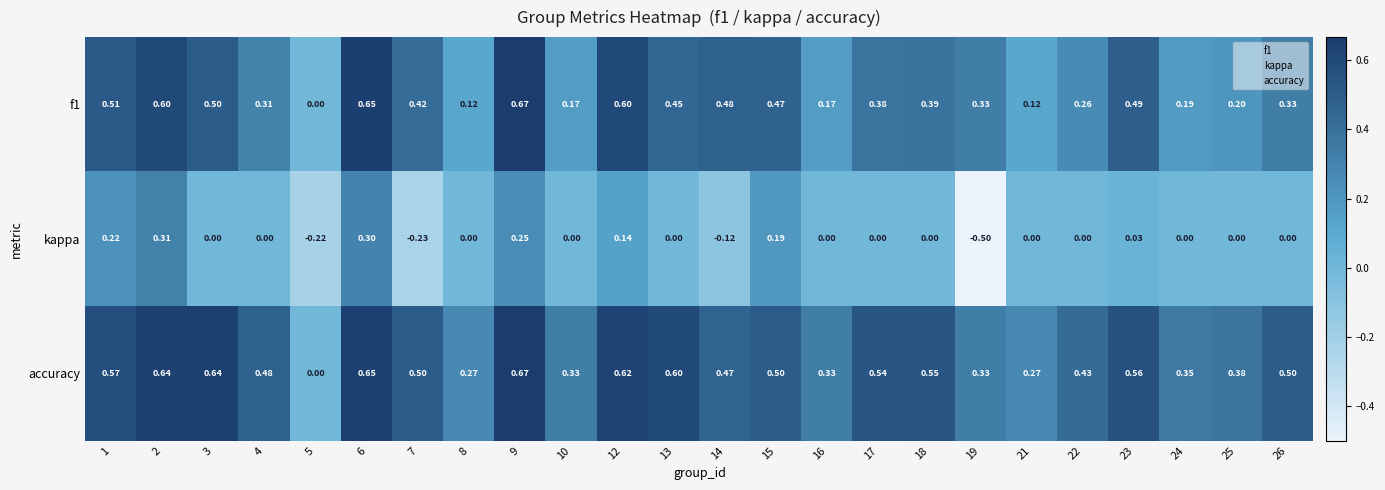

Which series has the largest total across all categories?

accuracy